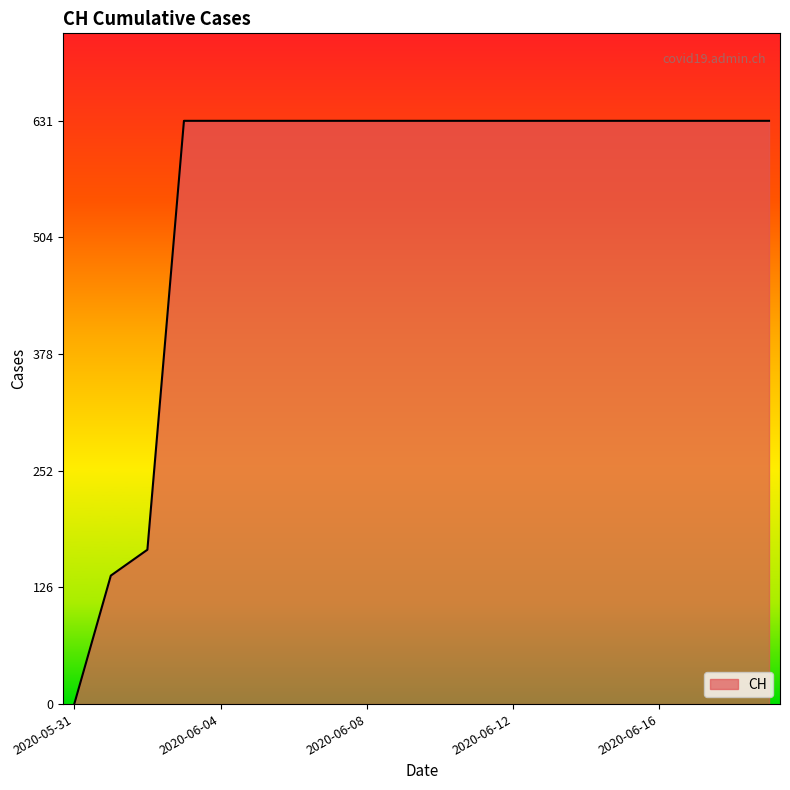

What is the difference between the maximum and minimum values?

631